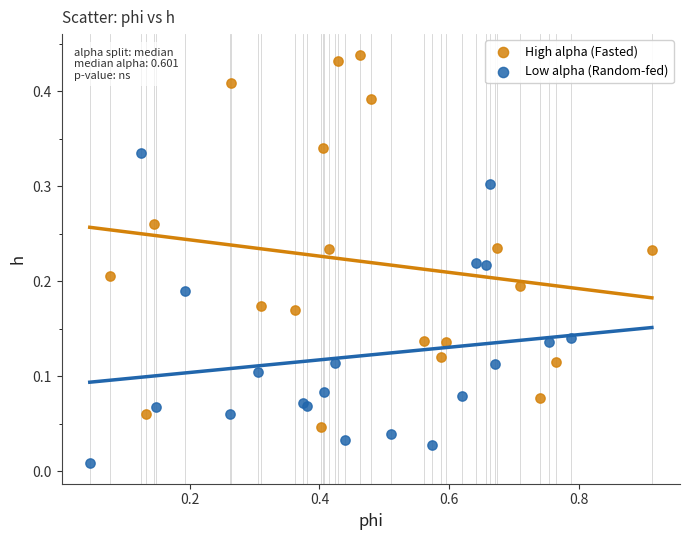

What are all the series names shown in the legend?

High alpha (Fasted), Low alpha (Random-fed)